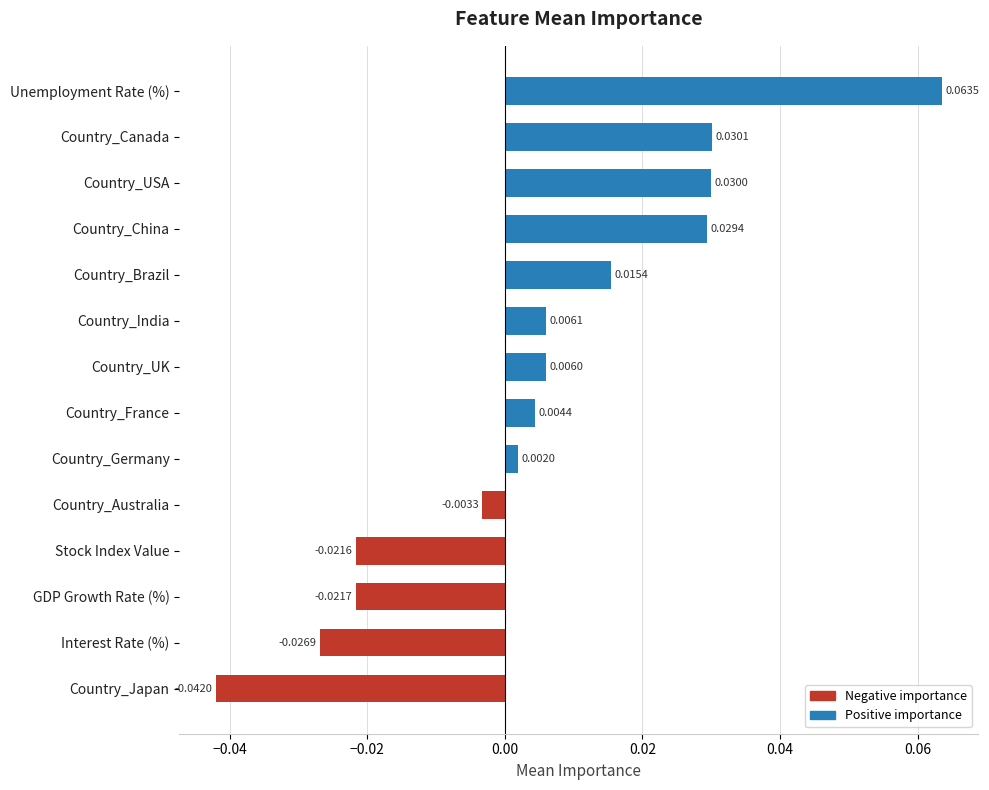

Between Country_Canada and Country_USA, which is larger?

Country_Canada